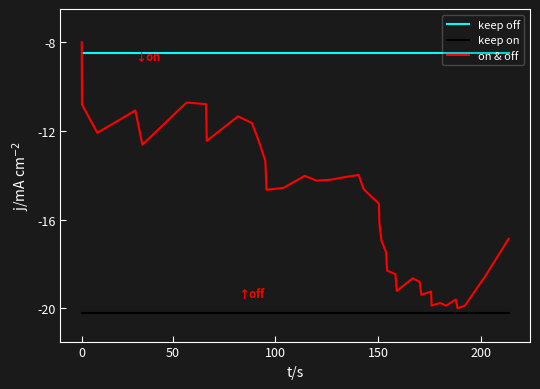

What is the smallest value displayed?

-20.2